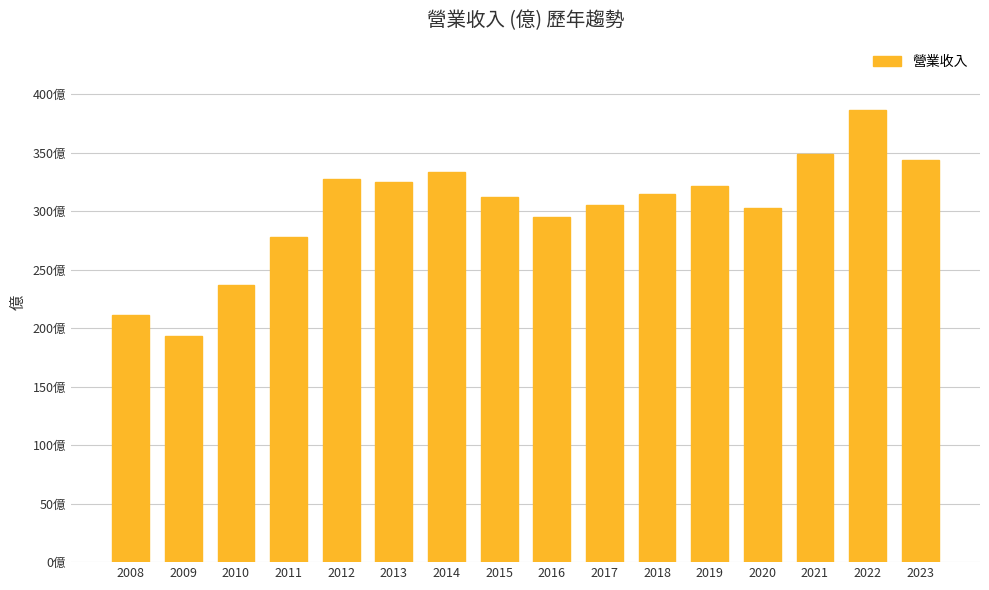

True or false: the data shows 561 at 2014.

False